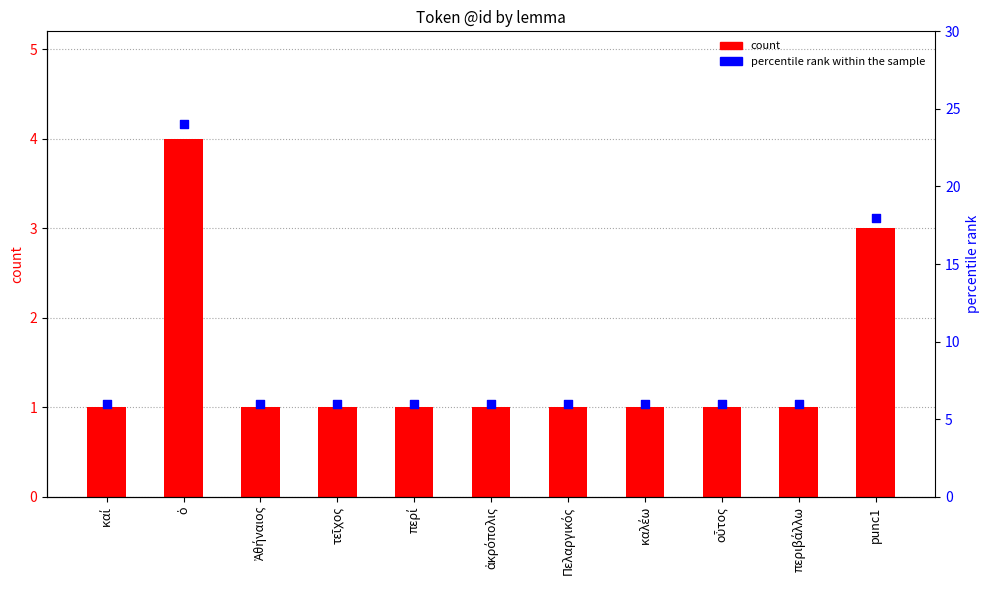

Which series has the largest total across all categories?

percentile rank within the sample